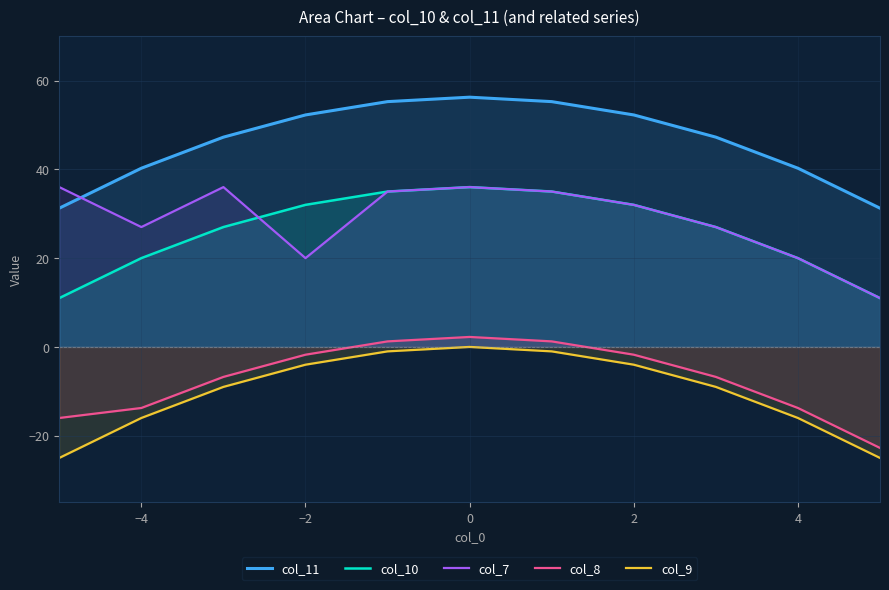

What is the smallest value displayed?

-25.0